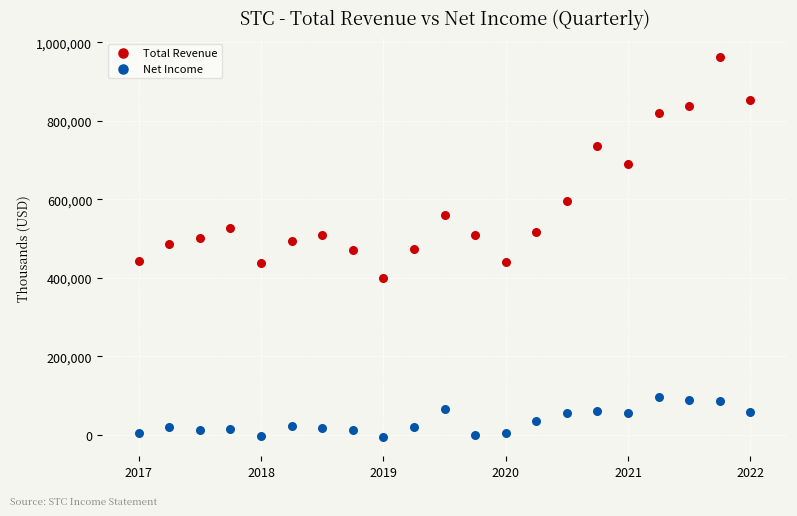

Which series has the widest spread of Y values?

Total Revenue